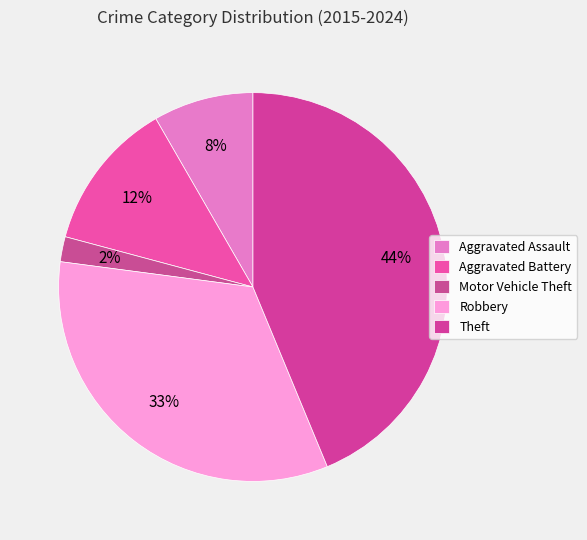

What is the total percentage of Aggravated Battery and Motor Vehicle Theft?

14.6%